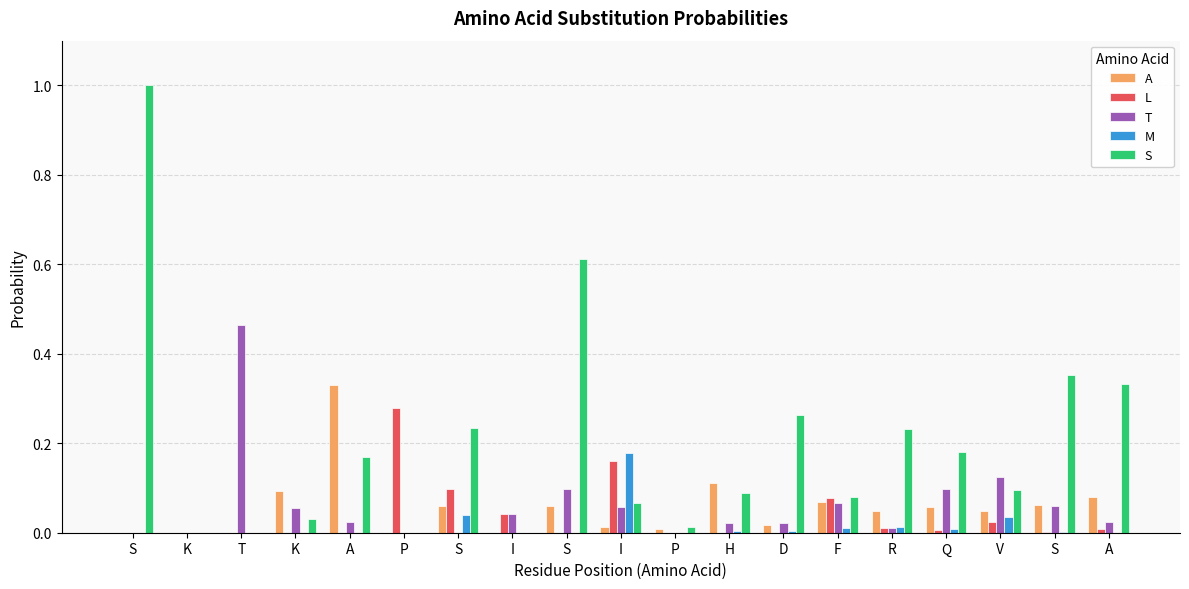

The value of M at S is 0.0. True or false?

True